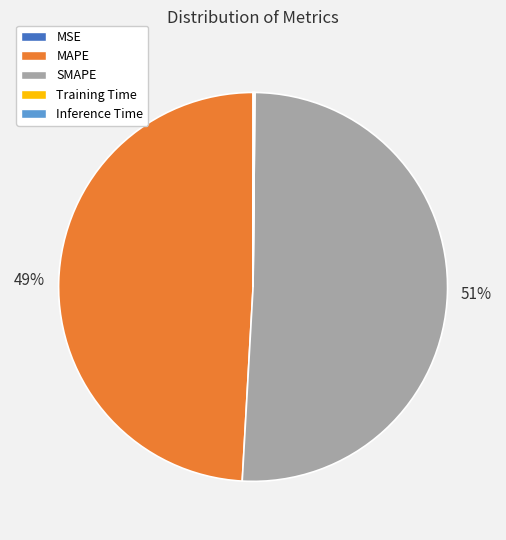

Which category has the biggest portion of the pie?

SMAPE